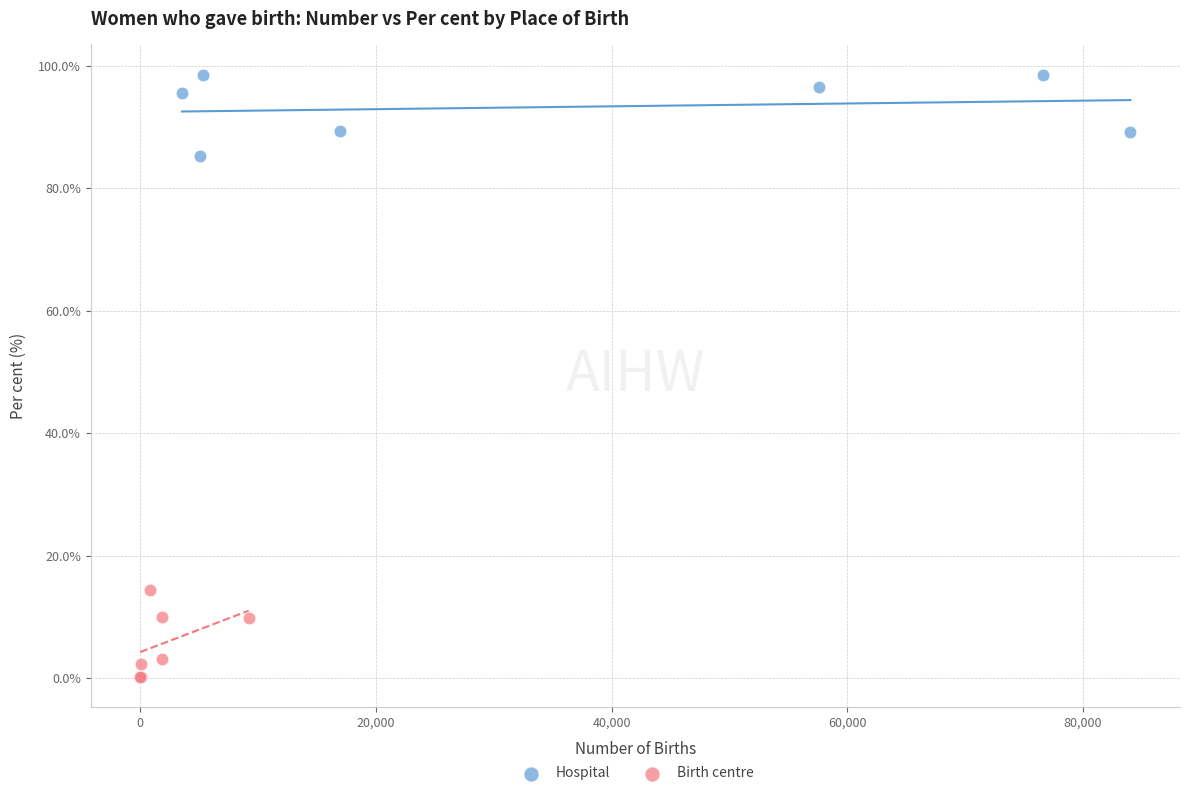

Which series reaches the maximum Y coordinate?

Hospital